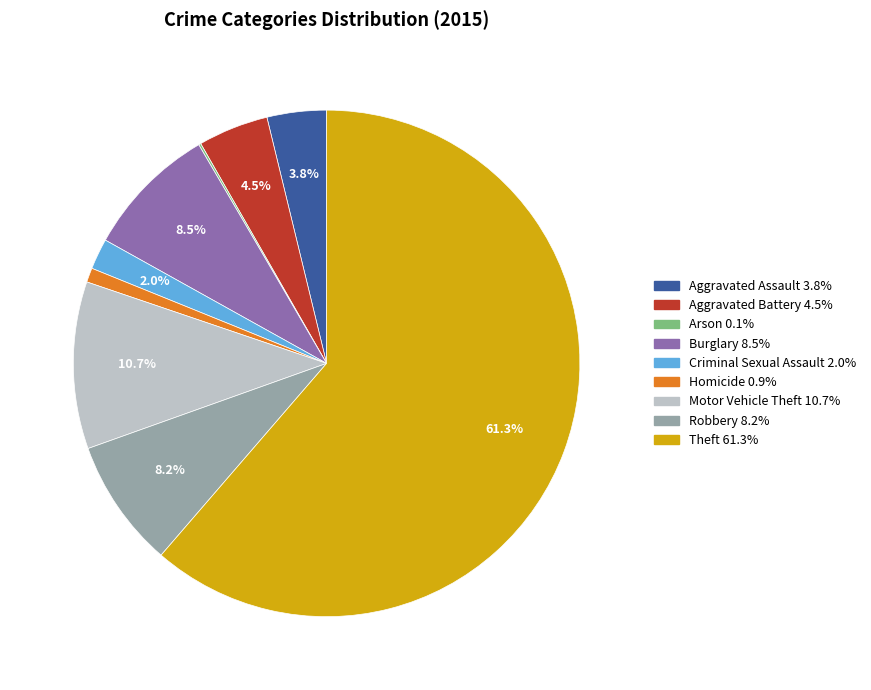

What is the ratio of the value at Aggravated Assault to the value at Robbery?

0.5